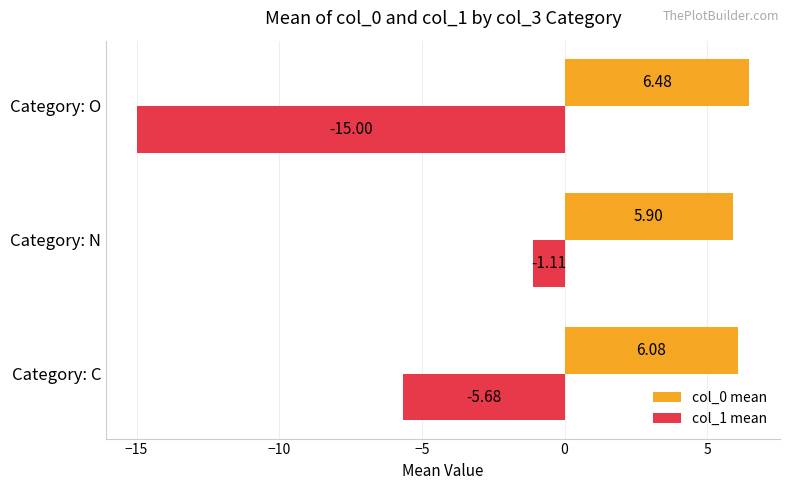

Which label corresponds to the largest value in the chart?

Category: O